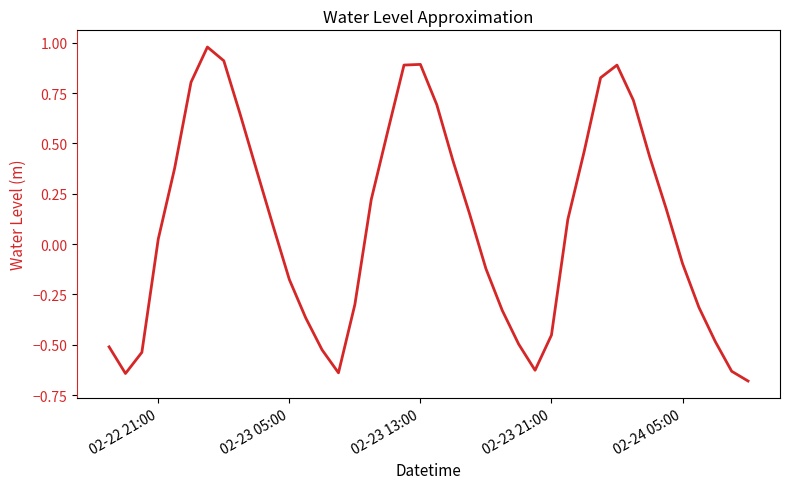

Does the chart have visible grid lines?

No